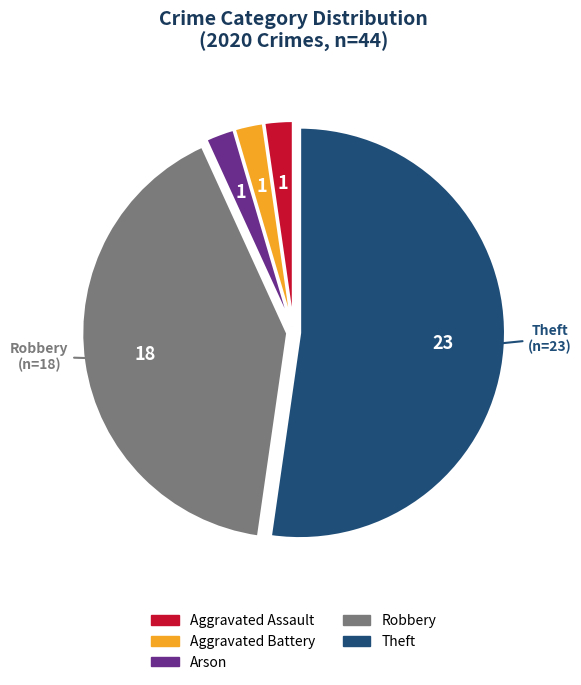

How many slices are in this pie chart?

5